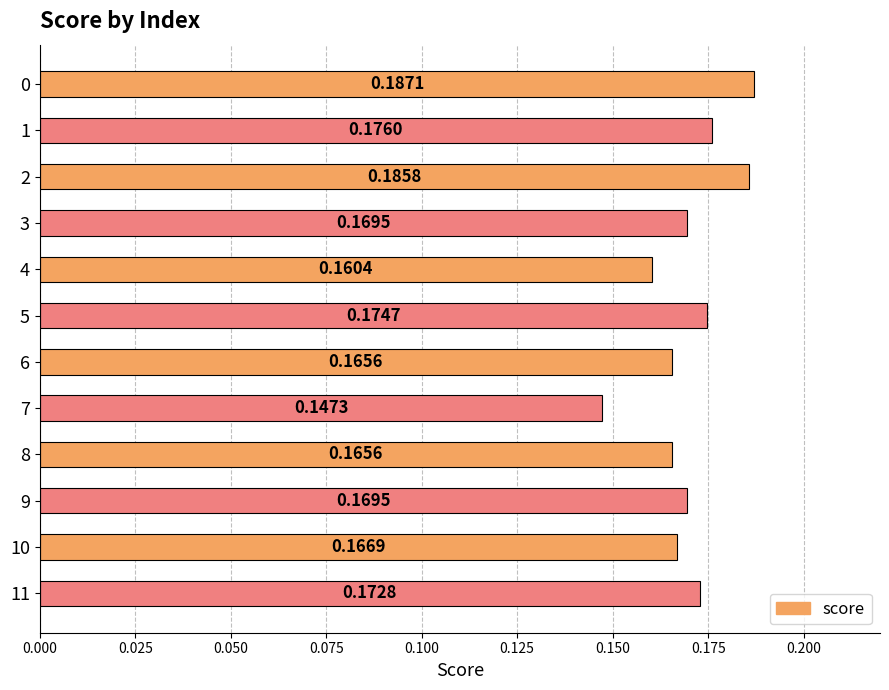

Which has a higher value, 10 or 6?

10